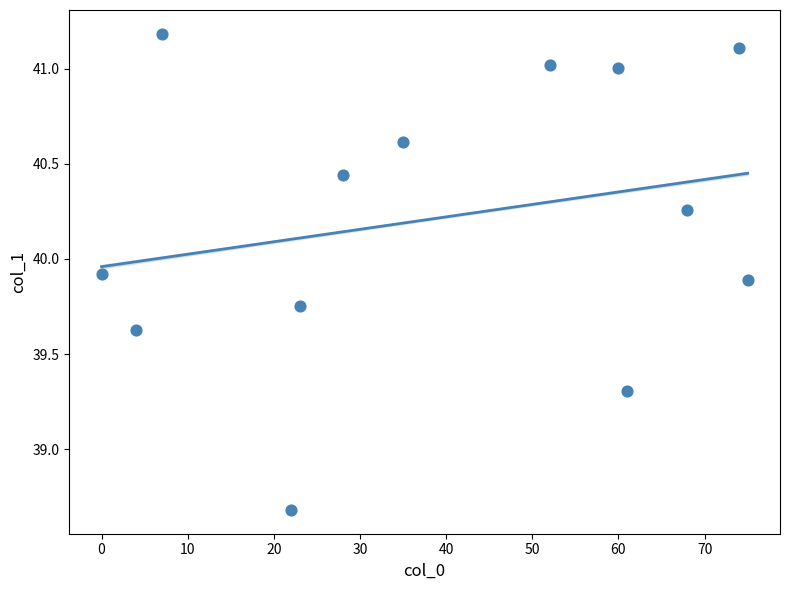

What is the range of Y values (max minus min)?

2.5